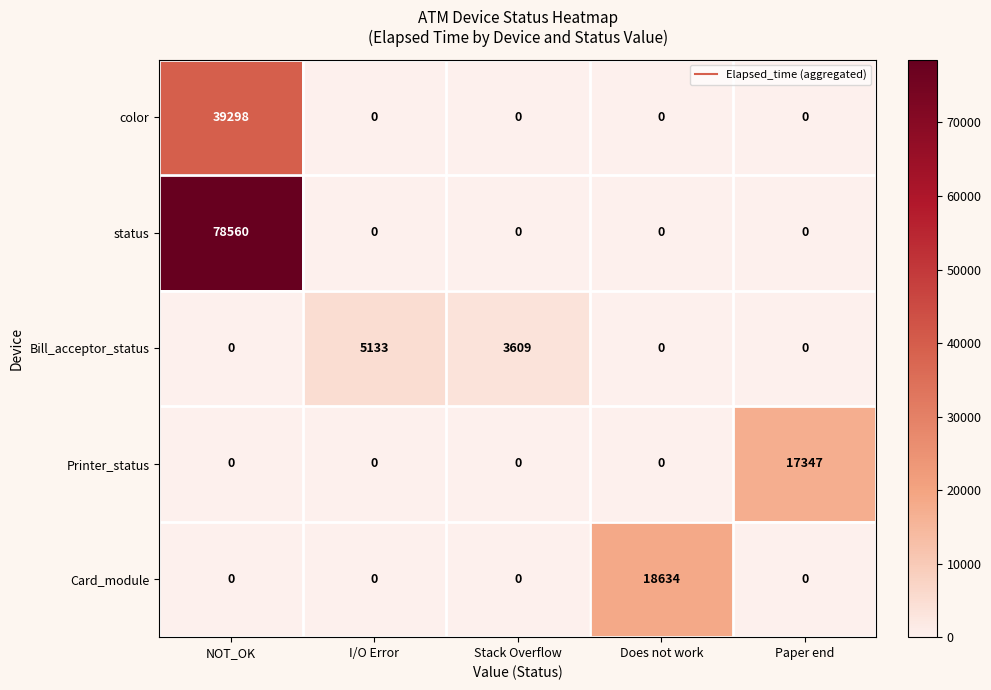

Which label corresponds to the largest value in the chart?

NOT_OK